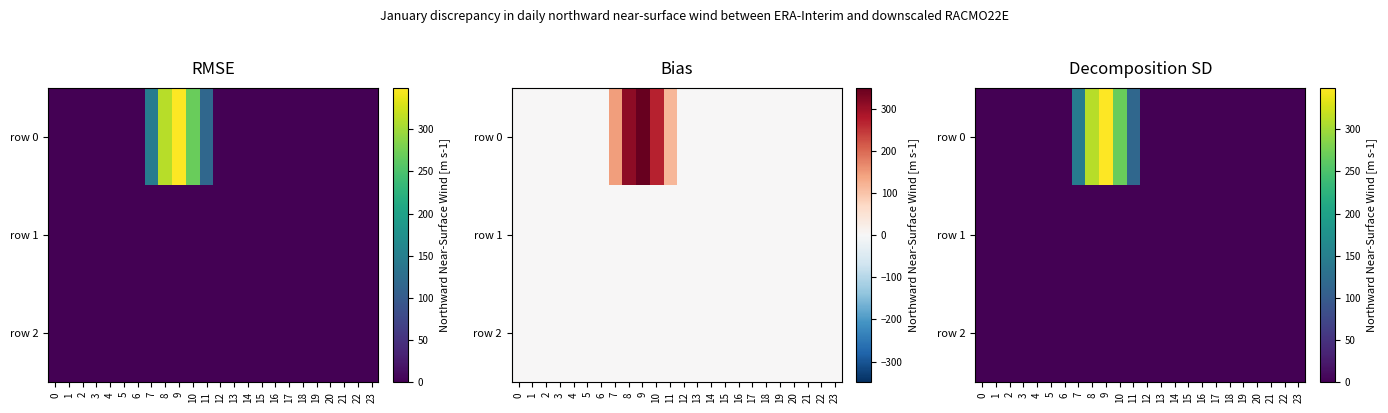

What is the difference between the row 0 values at 11 and 14?

116.5